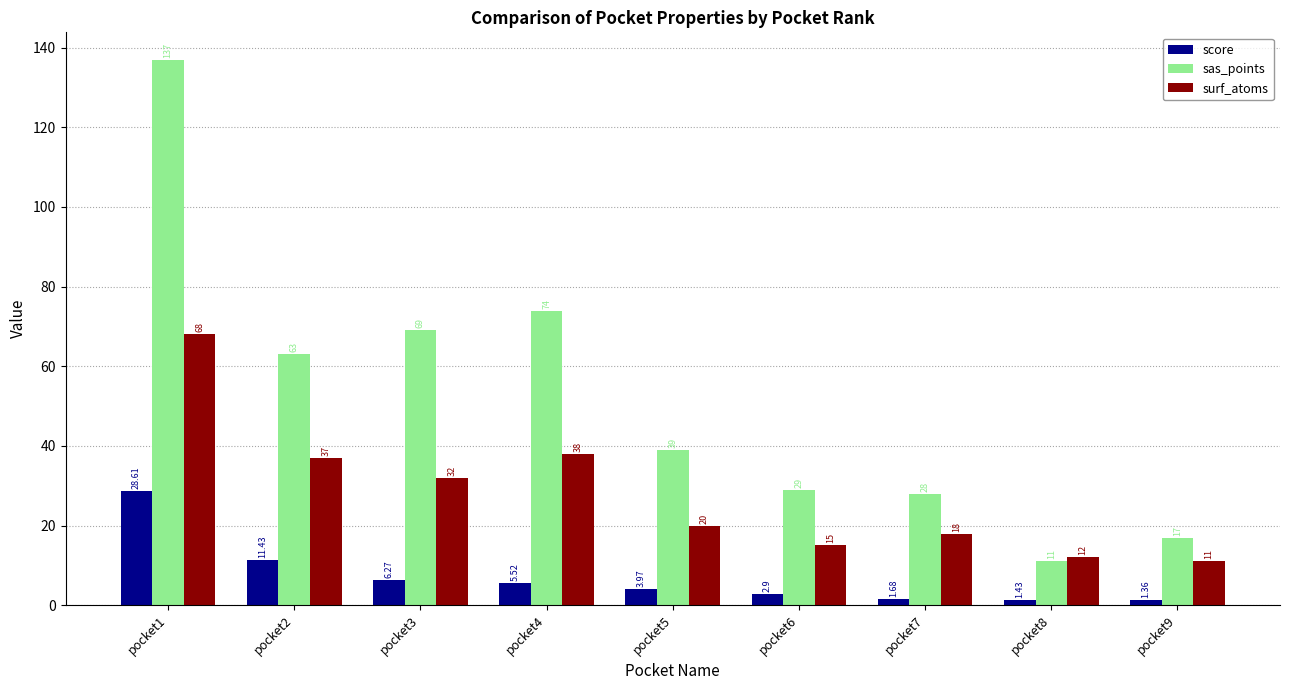

At which label is score closest to 14?

pocket2